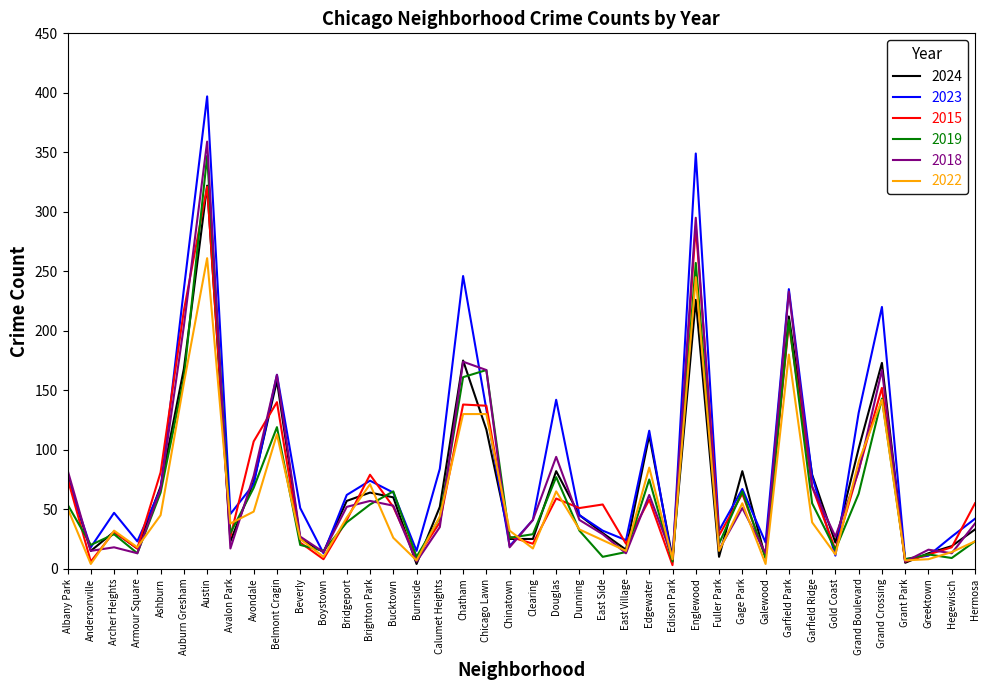

How many distinct data groups are displayed?

6